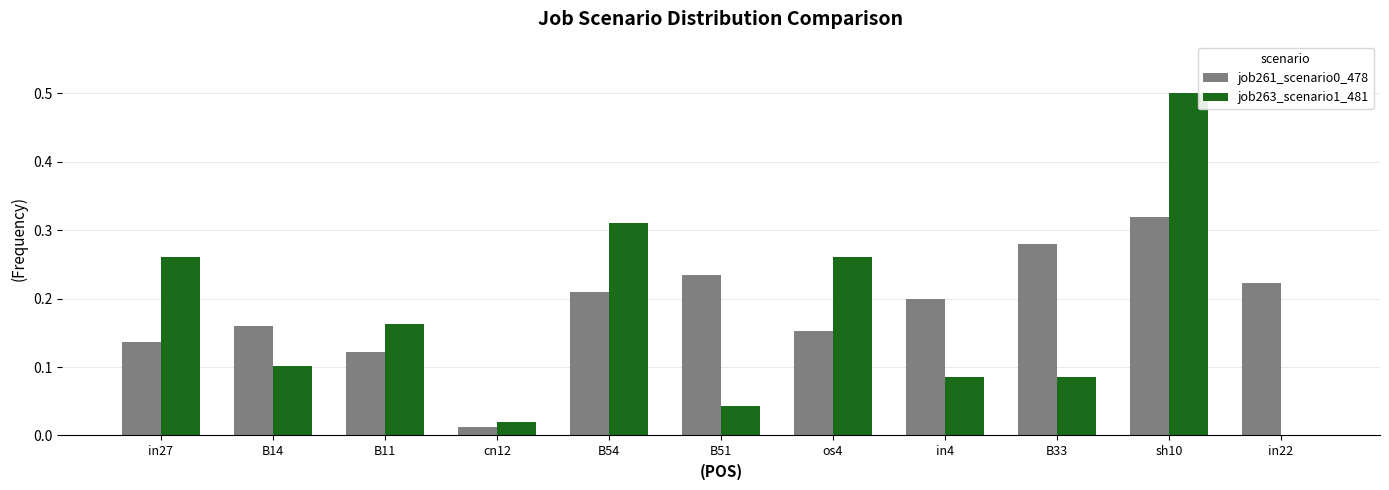

At which label is job263_scenario1_481 closest to 0?

in22